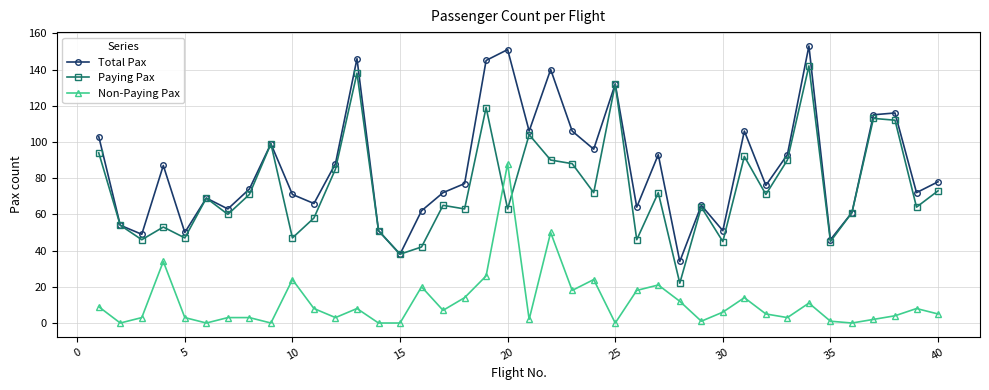

Which series has the largest total across all categories?

Total Pax